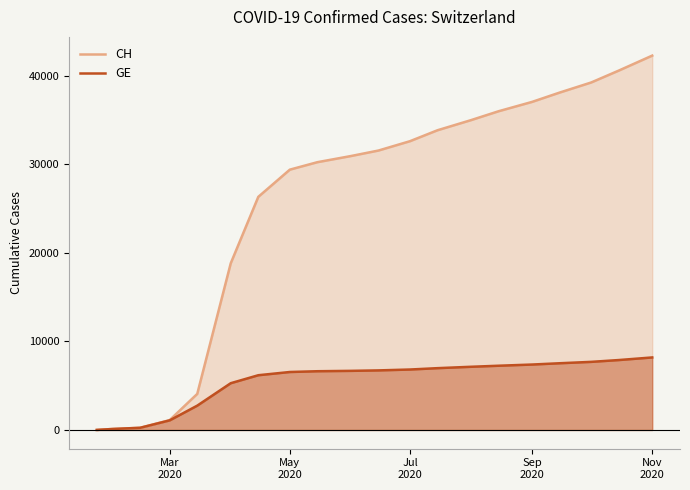

Count the number of data series in this chart.

2